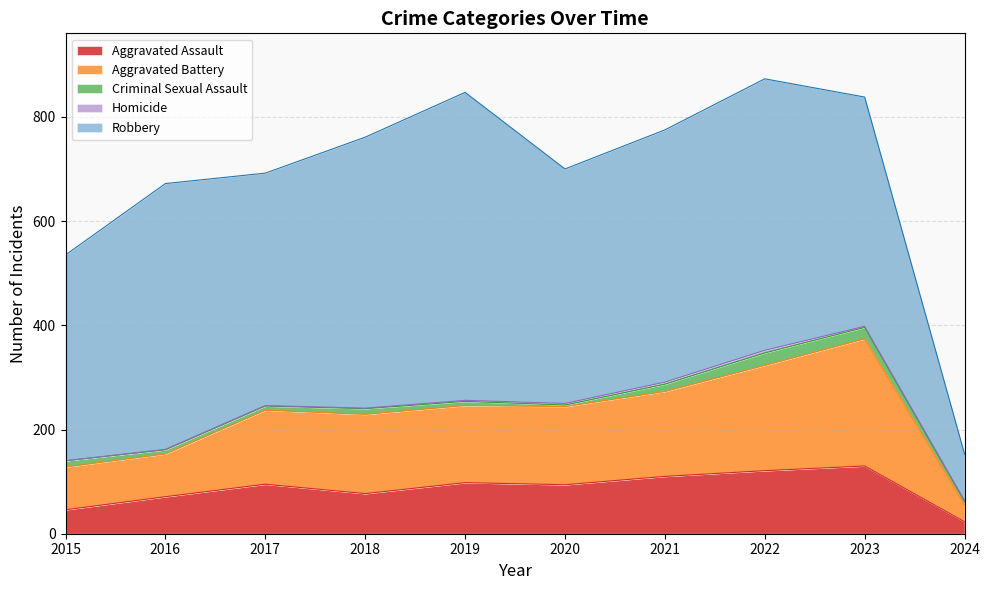

True or false: Criminal Sexual Assault and Homicide intersect in this chart.

False